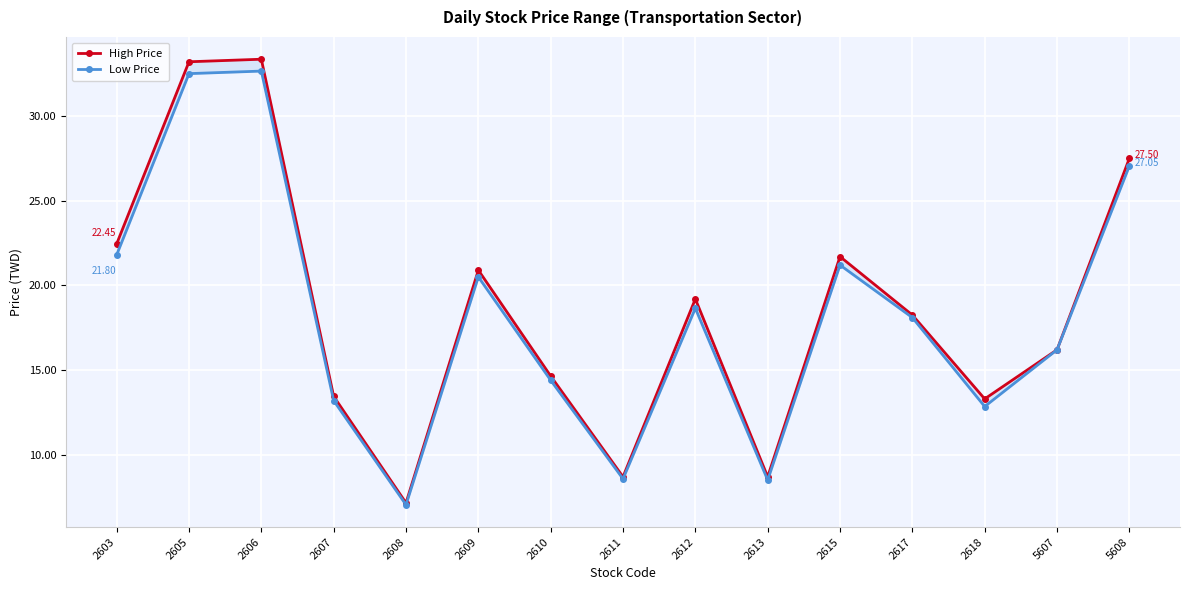

Reading left to right, what are all the values shown in this chart?

High Price: 2603=22.4	2605=33.2	2606=33.4	2607=13.4	2608=7.2	2609=20.9	2610=14.7	2611=8.7	2612=19.2	2613=8.7	2615=21.7	2617=18.2	2618=13.3	5607=16.2	5608=27.5
Low Price: 2603=21.8	2605=32.5	2606=32.6	2607=13.2	2608=7.0	2609=20.5	2610=14.4	2611=8.6	2612=18.6	2613=8.5	2615=21.2	2617=18.1	2618=12.8	5607=16.2	5608=27.1